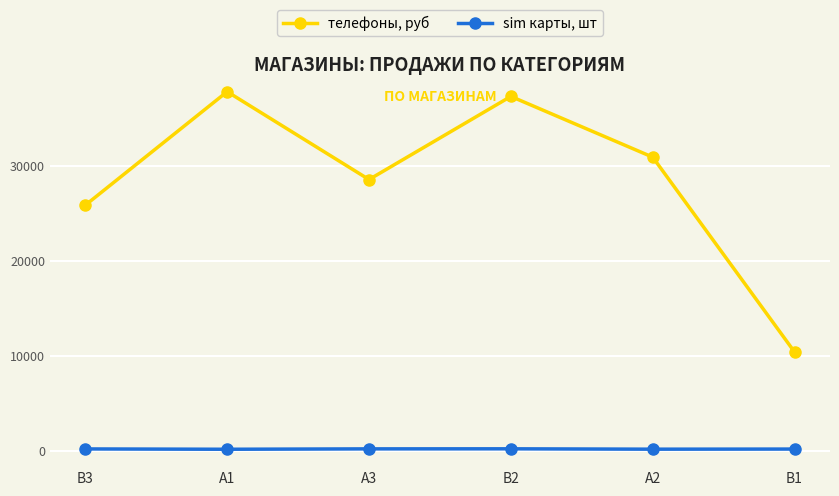

Which series changed the most between A1 and A3?

телефоны, руб